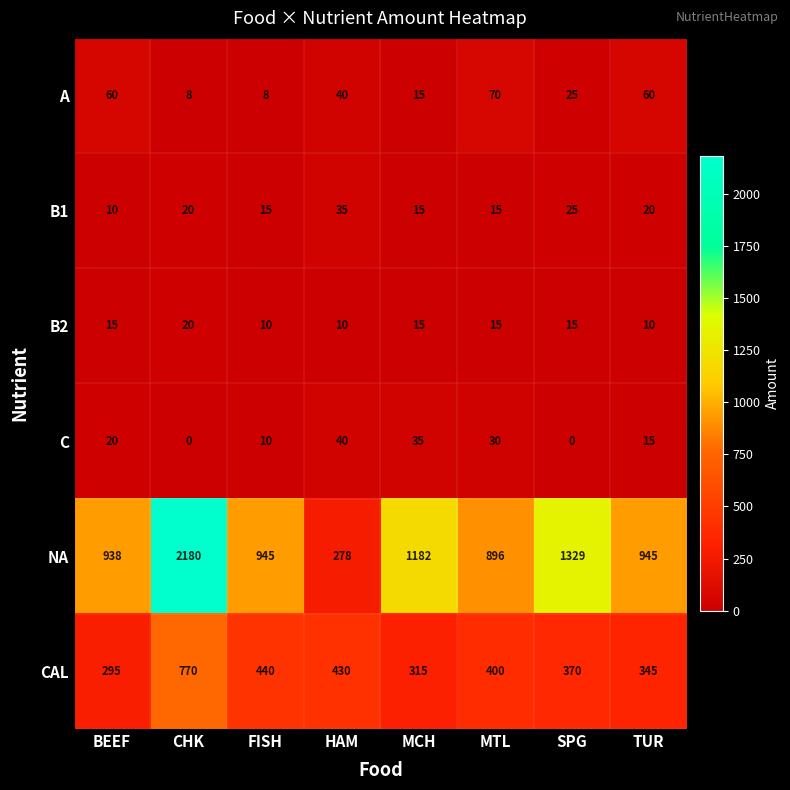

What is the minimum value for CAL?

295